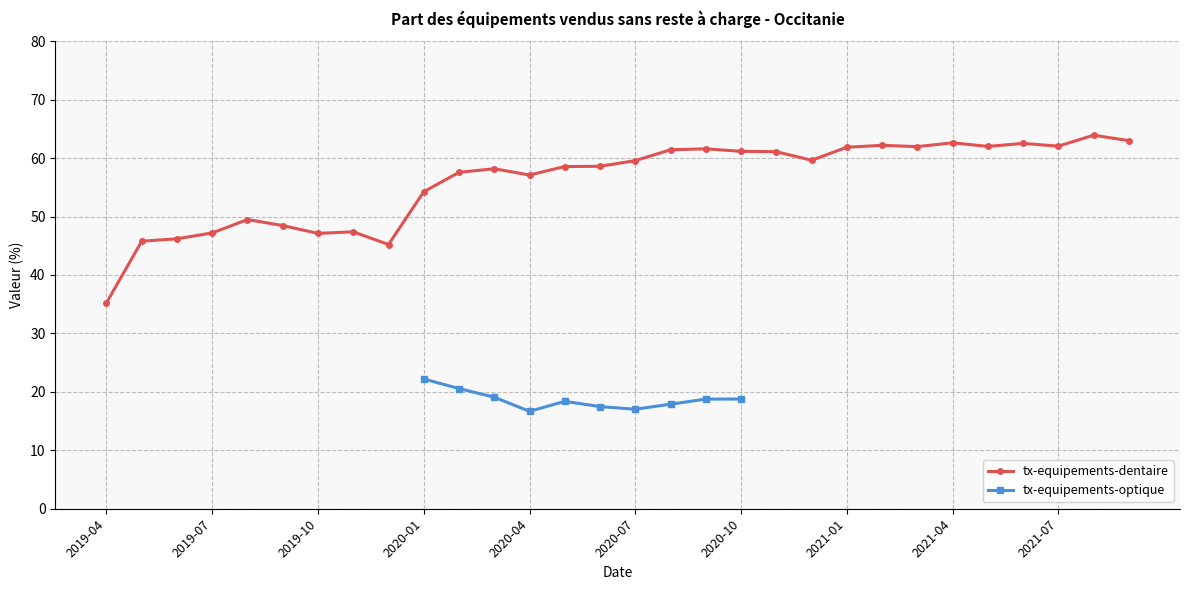

What is the minimum value for tx-equipements-dentaire?

35.2